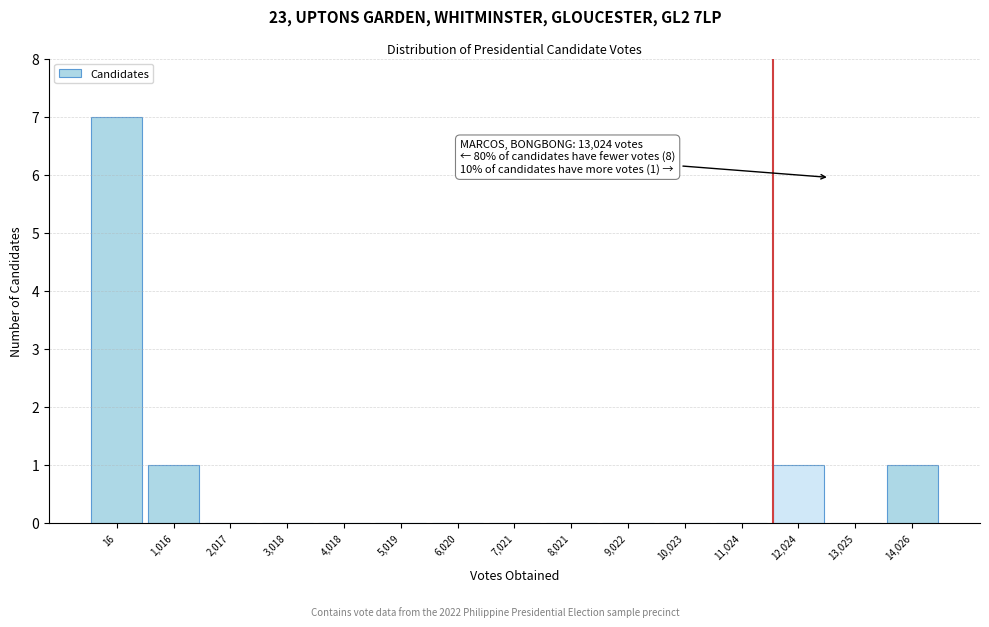

Reading left to right, what are all the values shown in this chart?

16=7	1,016=1	2,017=0	3,018=0	4,018=0	5,019=0	6,020=0	7,021=0	8,021=0	9,022=0	10,023=0	11,024=0	12,024=1	13,025=0	14,026=1